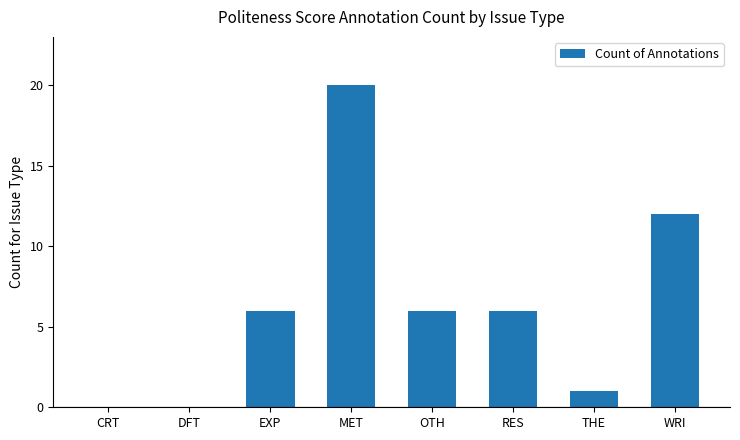

Approximately how many times larger is the value at OTH compared to EXP?

1.0